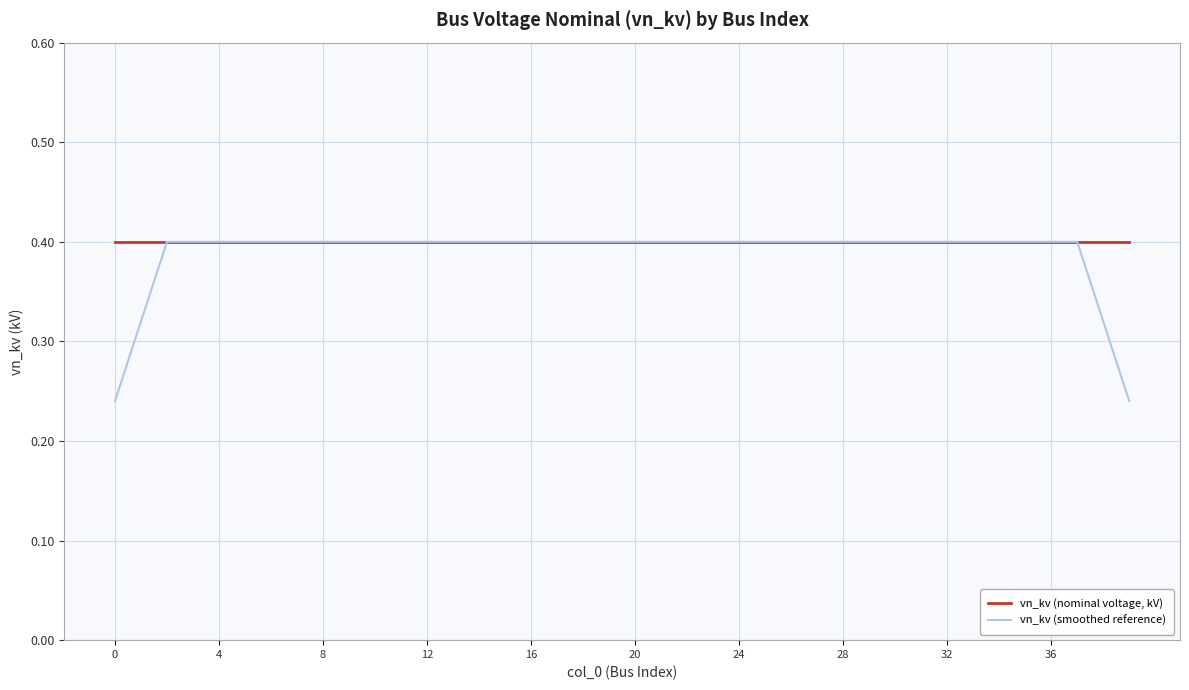

Which series has the largest total across all categories?

vn_kv (nominal voltage, kV)